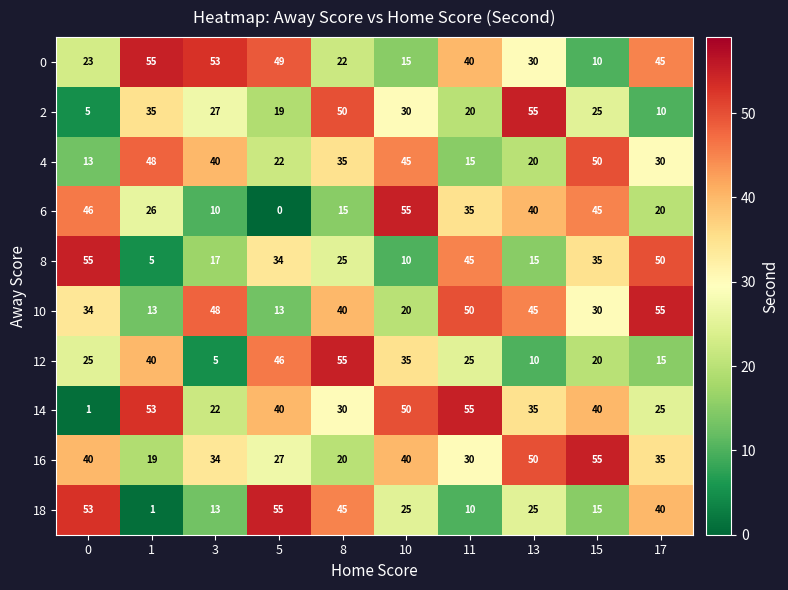

Is it true that 14 equals 81 at 1?

False